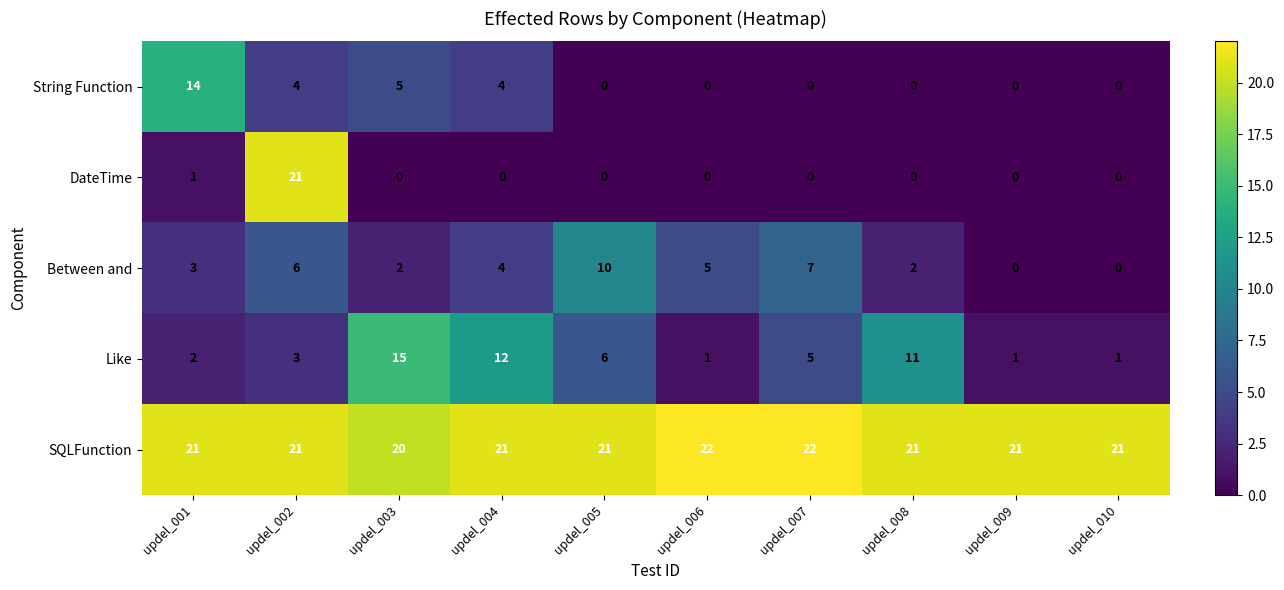

The SQLFunction series shows 21 at updel_004. True or false?

True